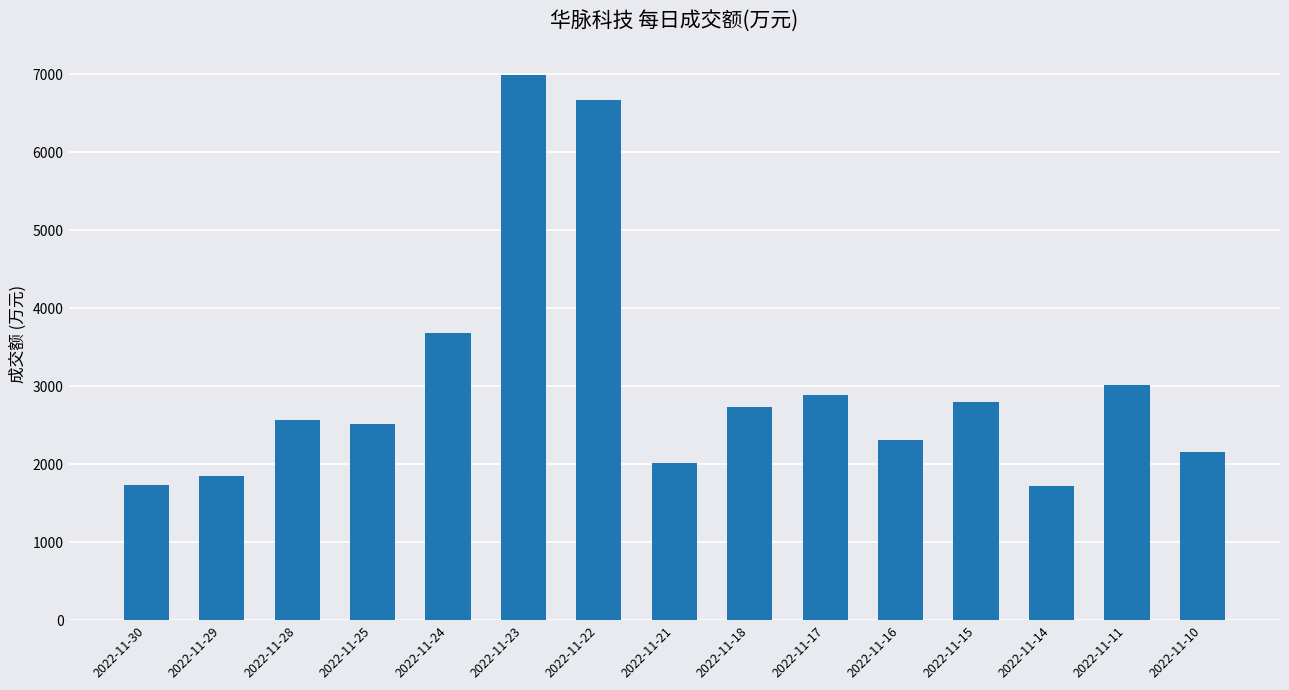

How many data points does each series have?

15